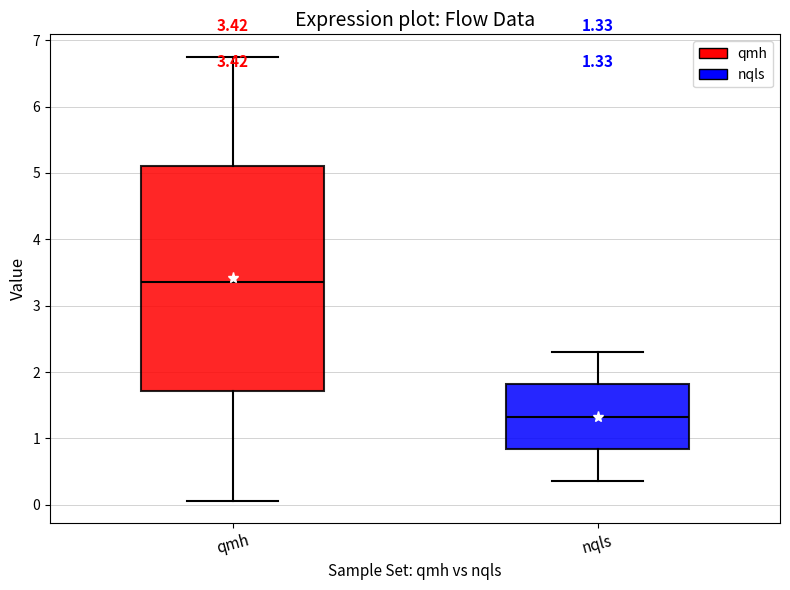

Which box has the highest median line?

qmh